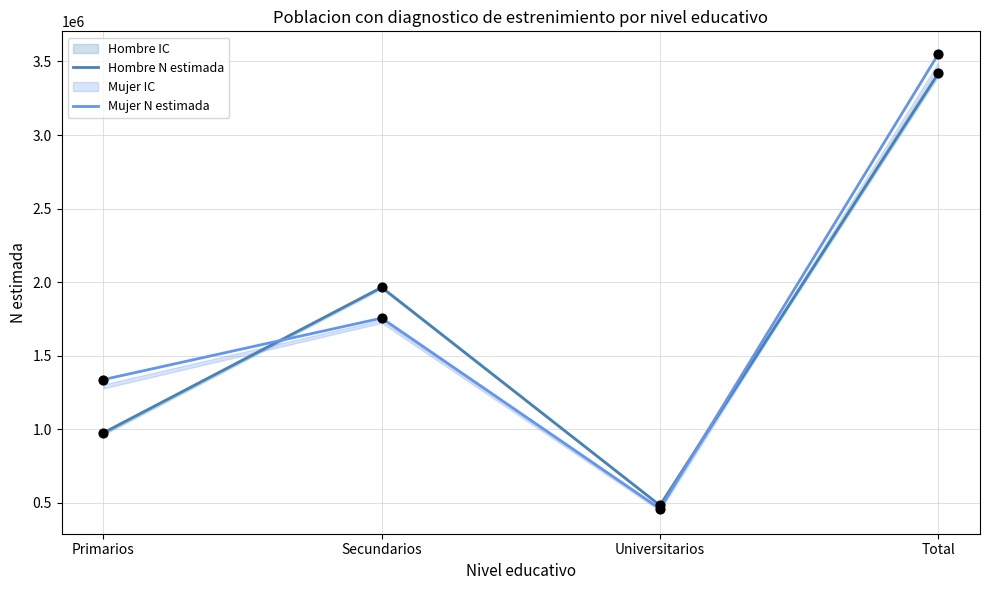

Which series has the largest total across all categories?

Mujer N estimada